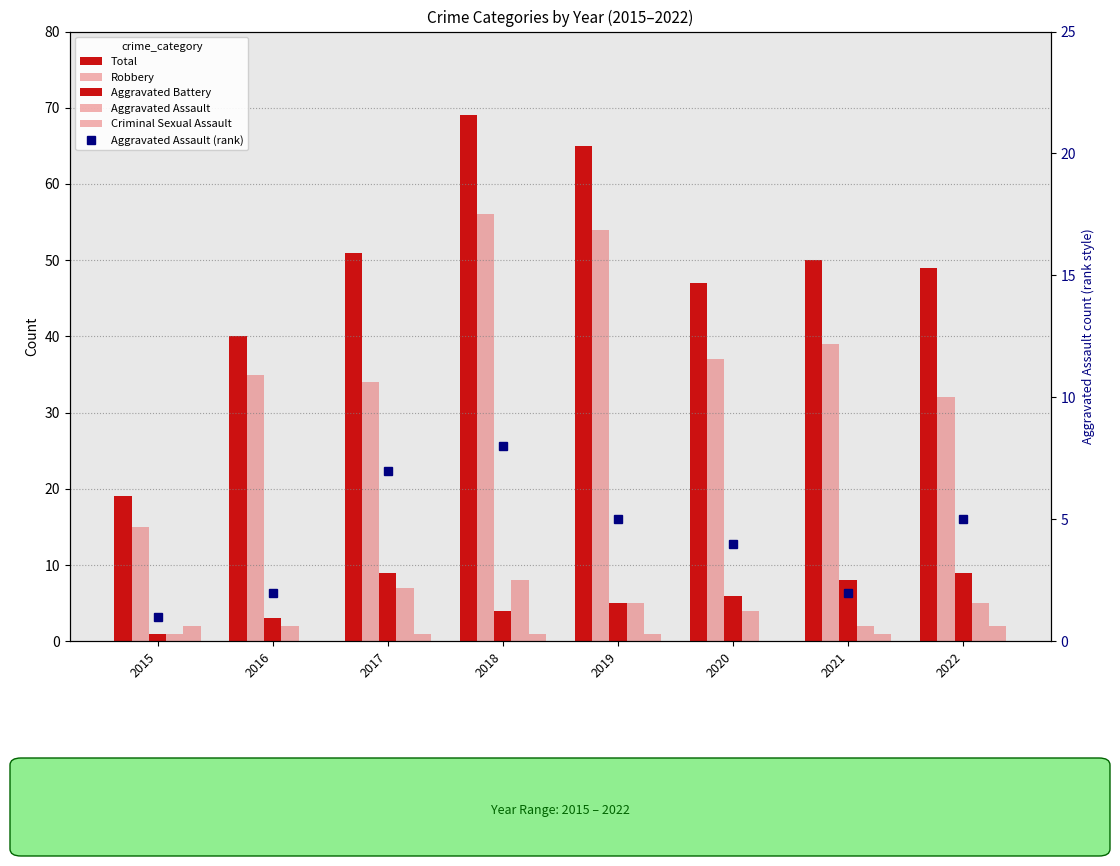

The Total series shows 85 at 2017. True or false?

False